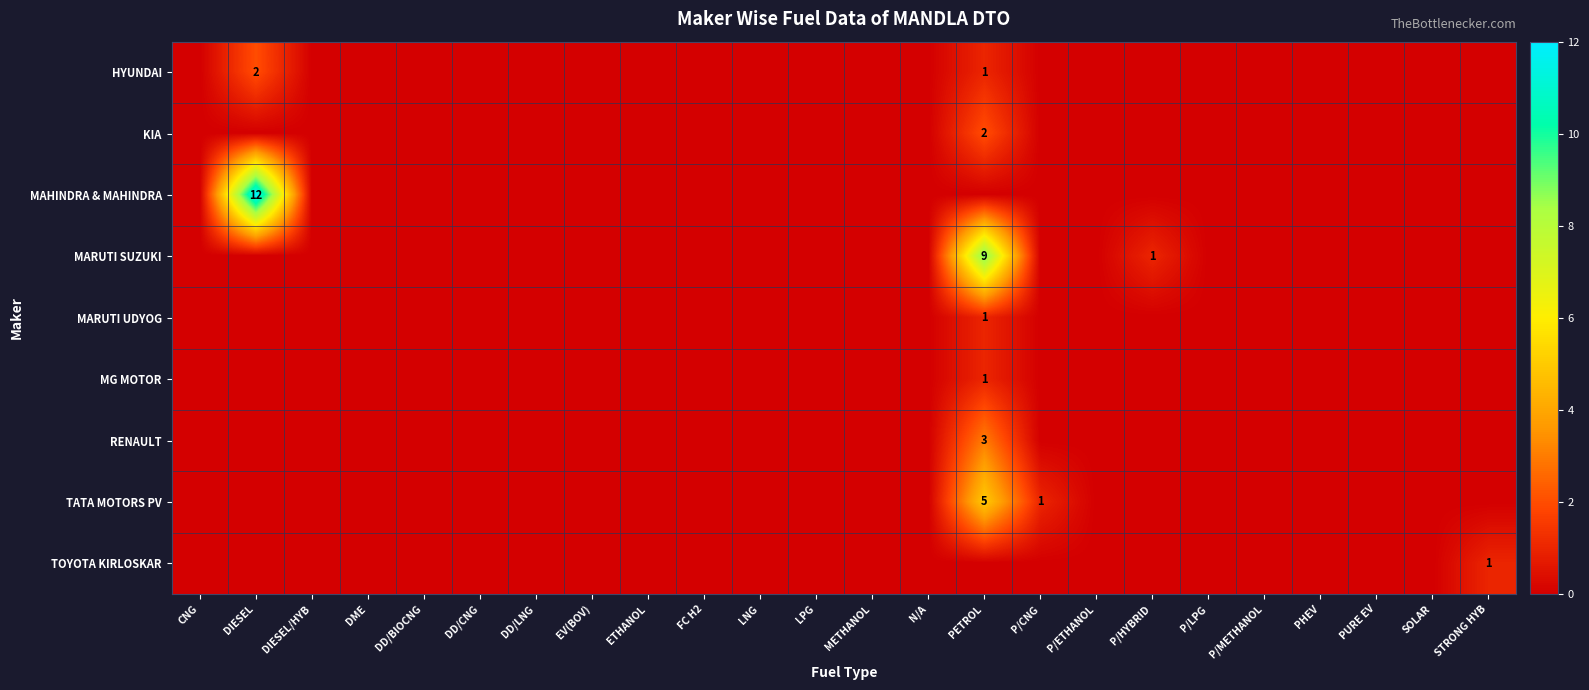

At which category is the sum across all series the highest?

PETROL